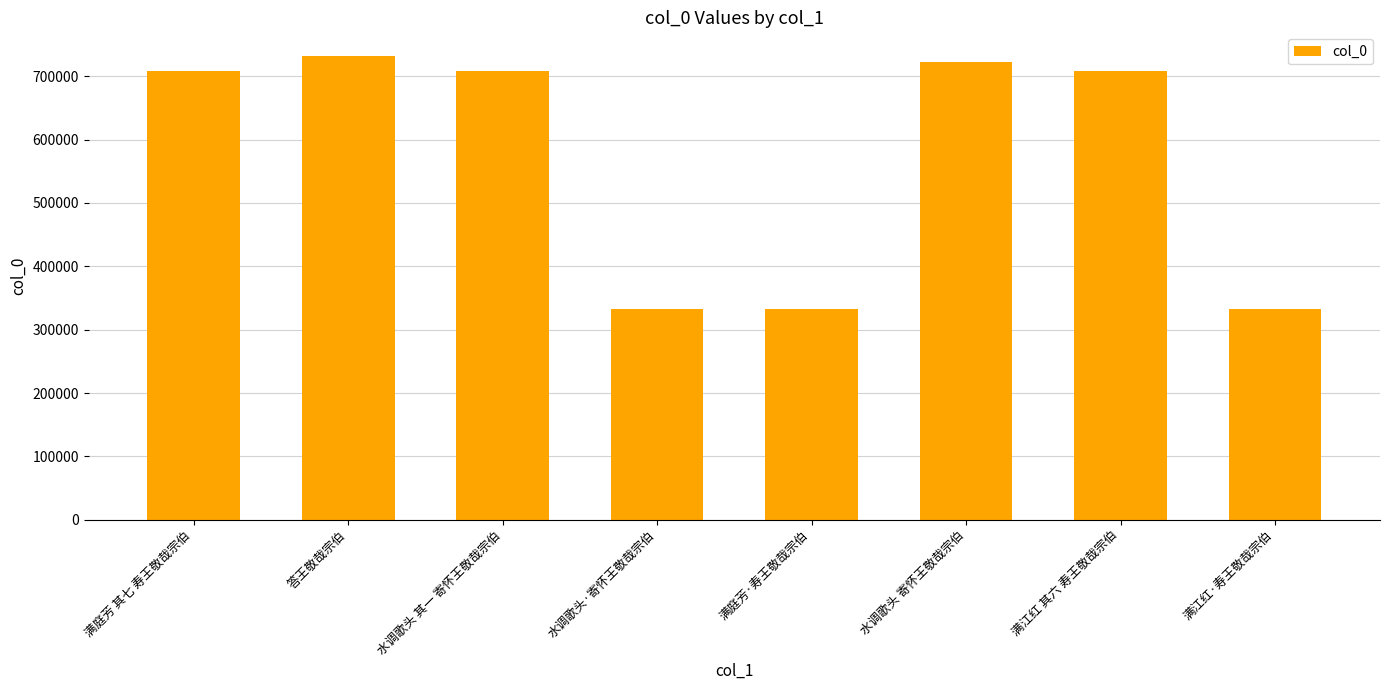

What is the minimum value shown in the chart?

332455